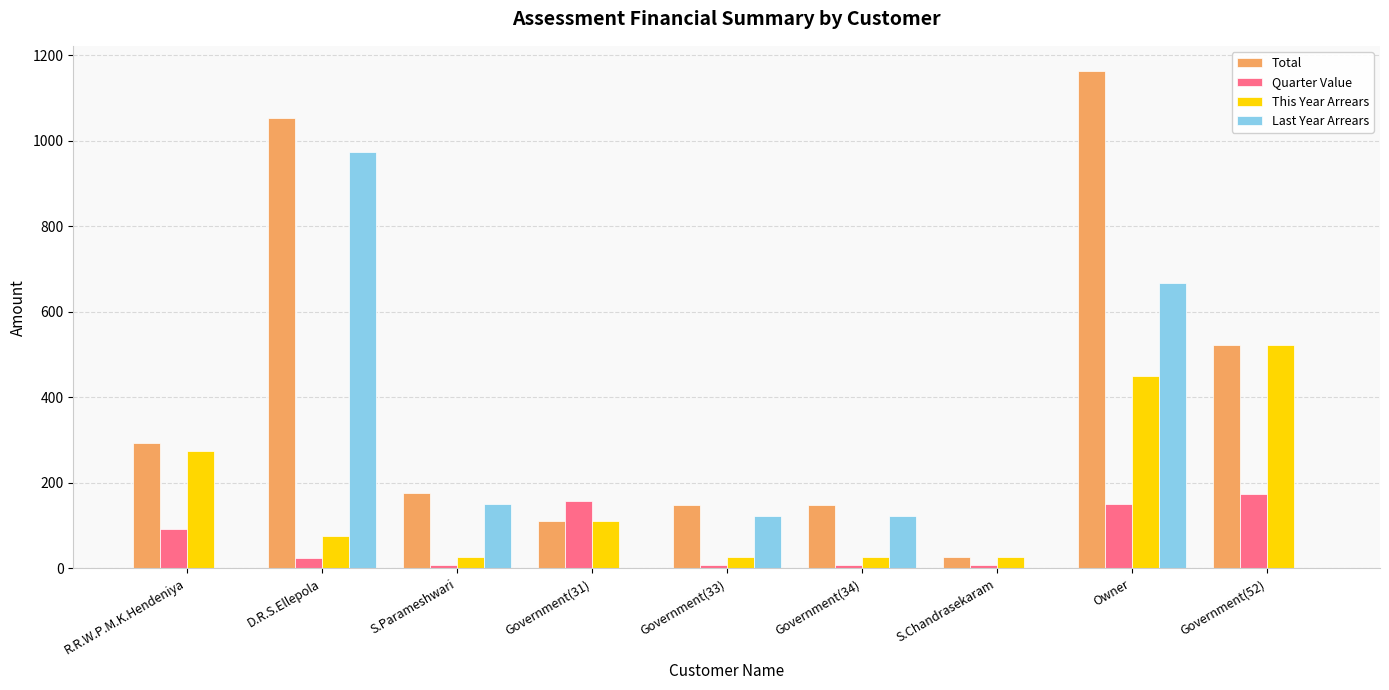

Which series has the largest total across all categories?

Total